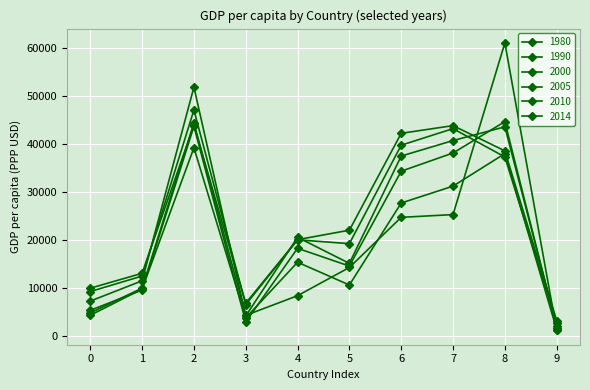

Is this an area chart (filled region under the line)?

No